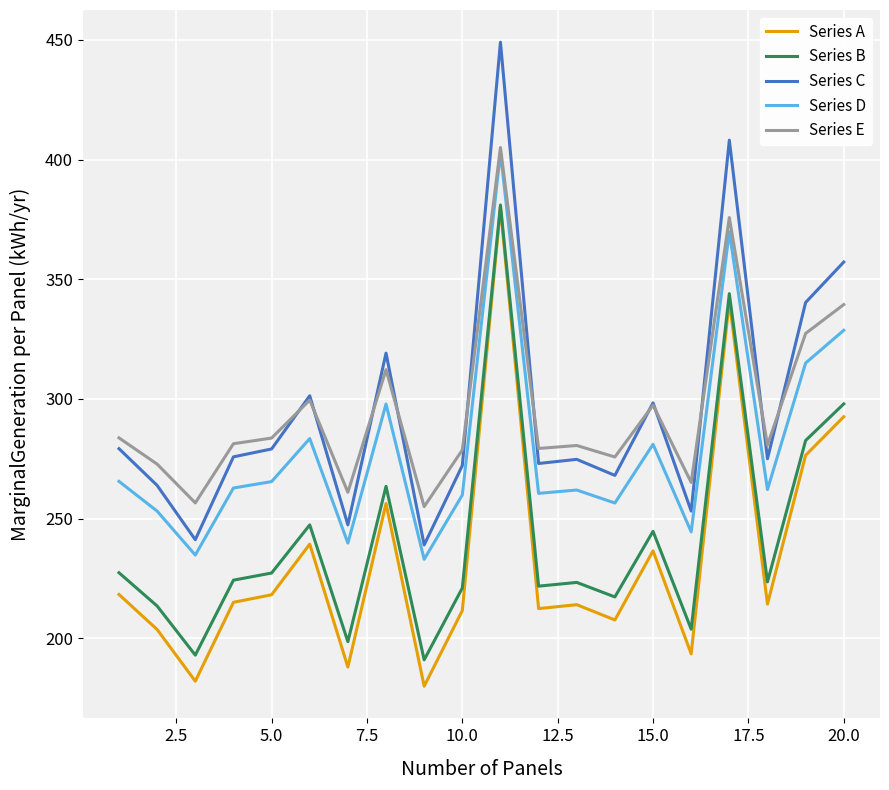

What is the maximum value shown in the chart?

449.0